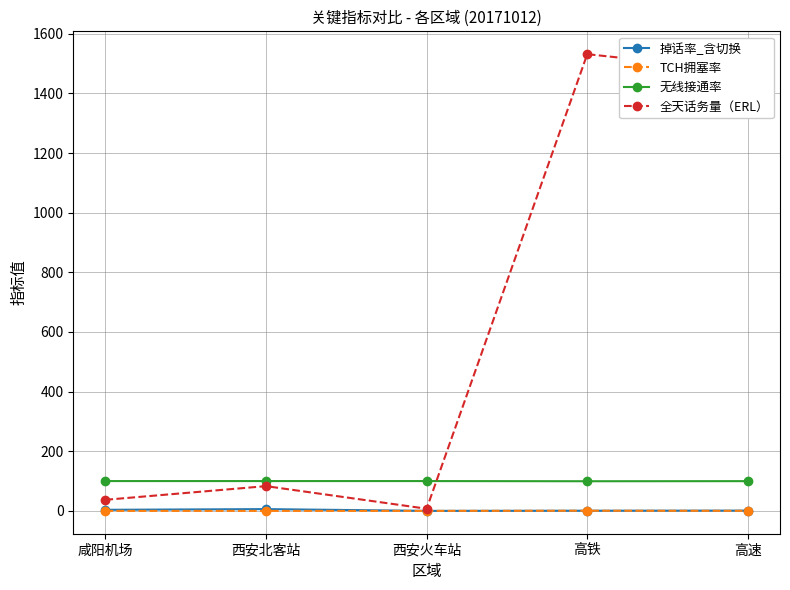

True or false: 掉话率_含切换 and 无线接通率 intersect in this chart.

False